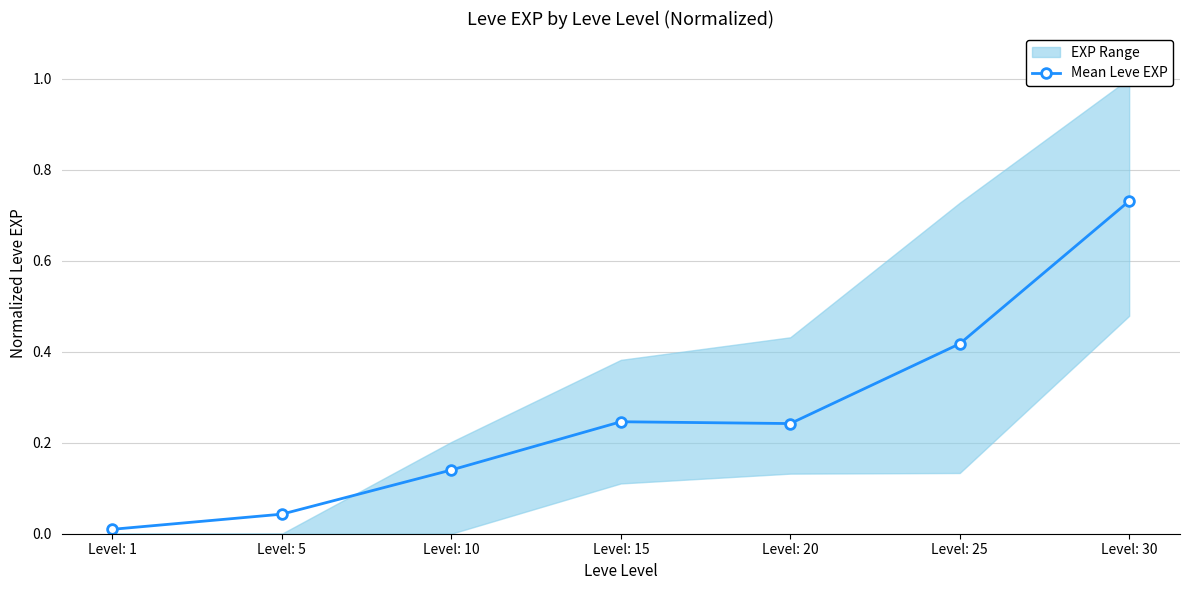

Which label corresponds to the largest value in the chart?

Level: 30